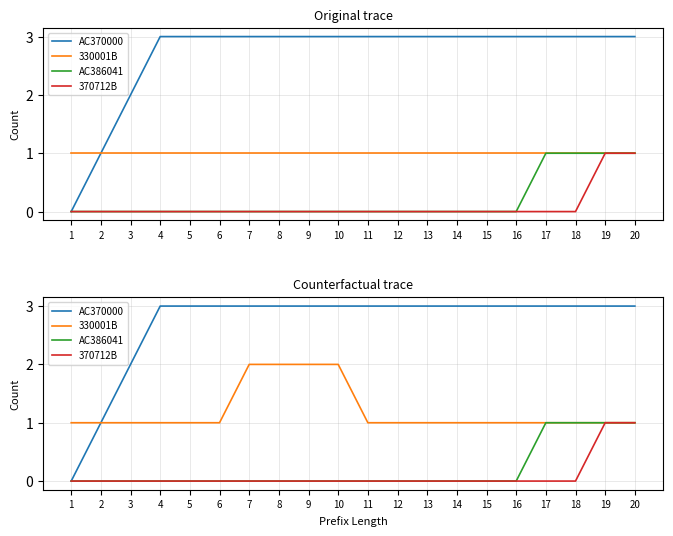

How many lines are shown in the chart?

4